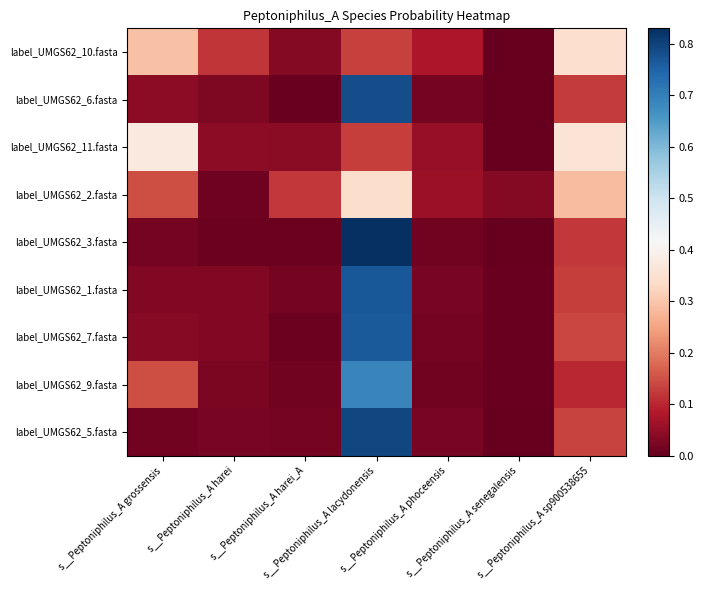

At how many categories does at least one series exceed 0?

7